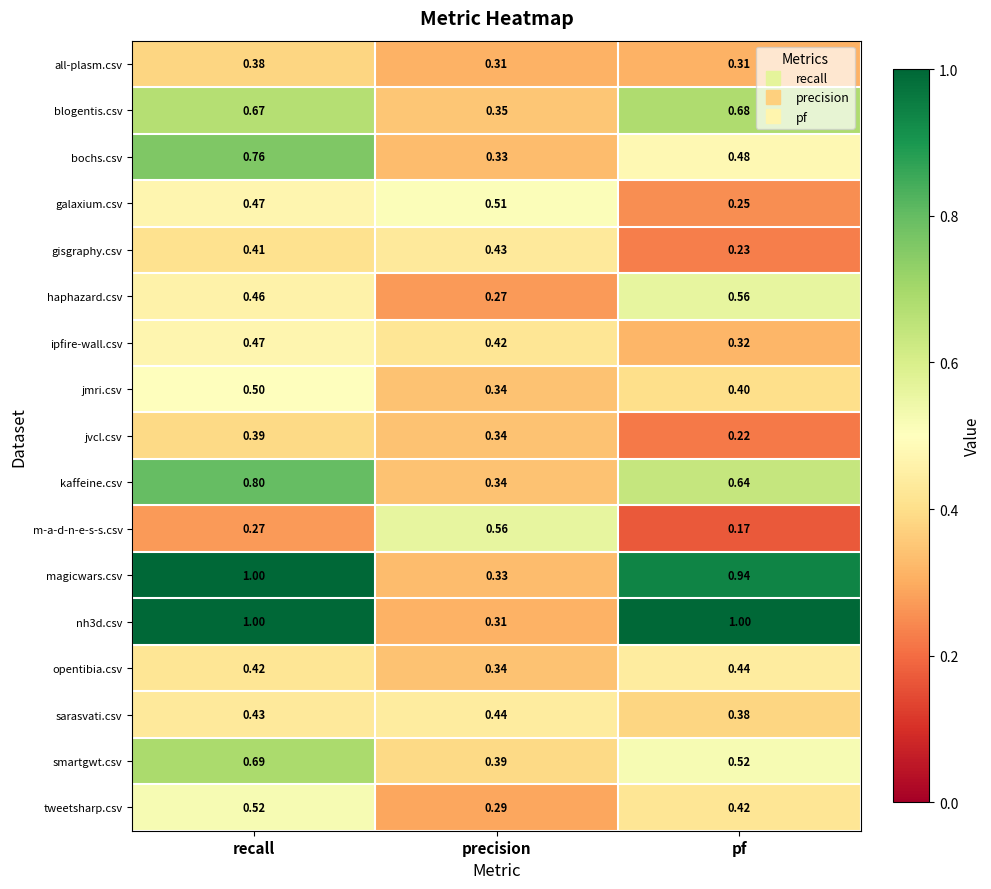

Rank the categories by sarasvati.csv value from lowest to highest.

pf, recall, precision